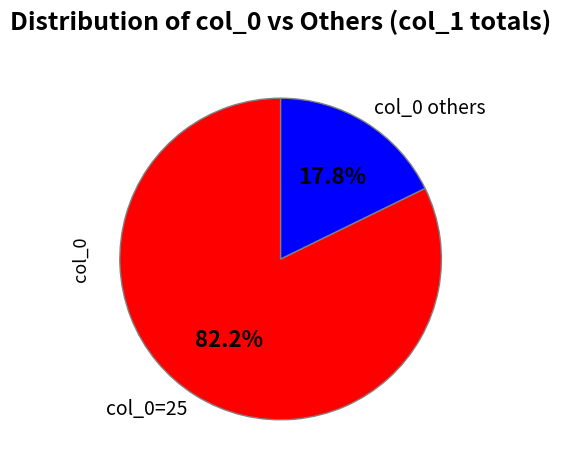

Is the sum of col_0 others and col_0=25 greater than half?

Yes